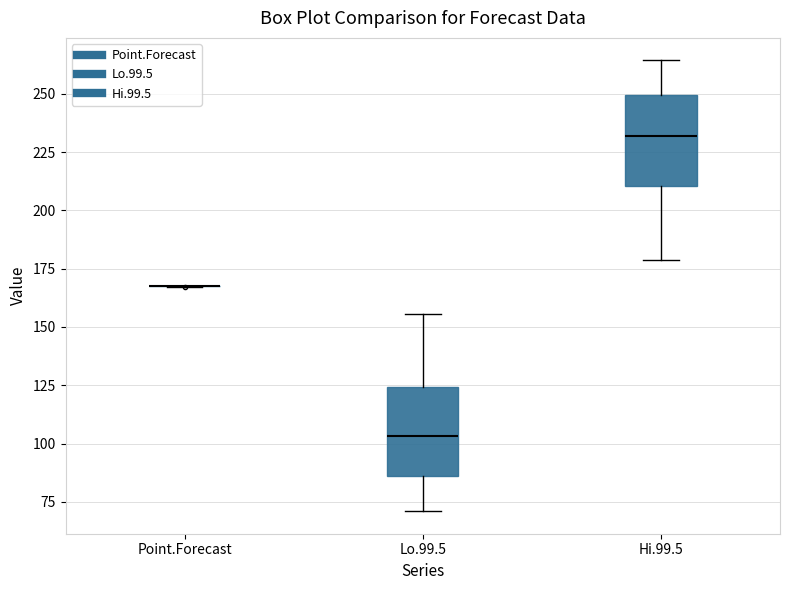

Reading left to right, transcribe this box plot: for each box, give where its median line is, the range the box spans, and where its two whiskers end, as read against the y-axis. The values are not printed on the chart, so give them approximately, as read against the axis.

Point.Forecast: box collapsed to a line at 170, whiskers 165 to 170
Lo.99.5: median 105, box 85 to 125, whiskers 70 to 155
Hi.99.5: median 230, box 210 to 250, whiskers 180 to 265